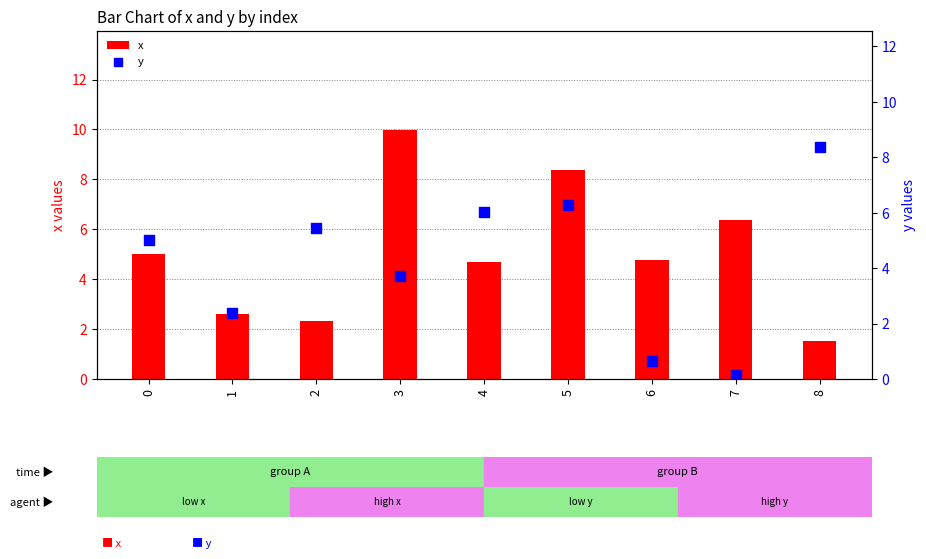

What is the total value across all series at 8?

9.9